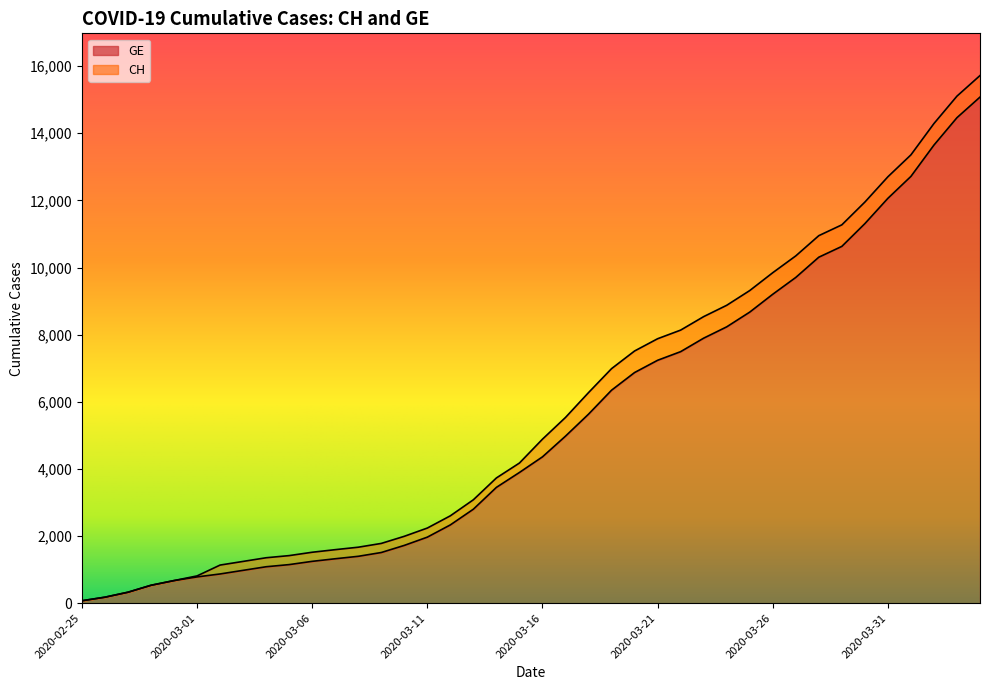

True or false: CH and GE cross at least once.

False